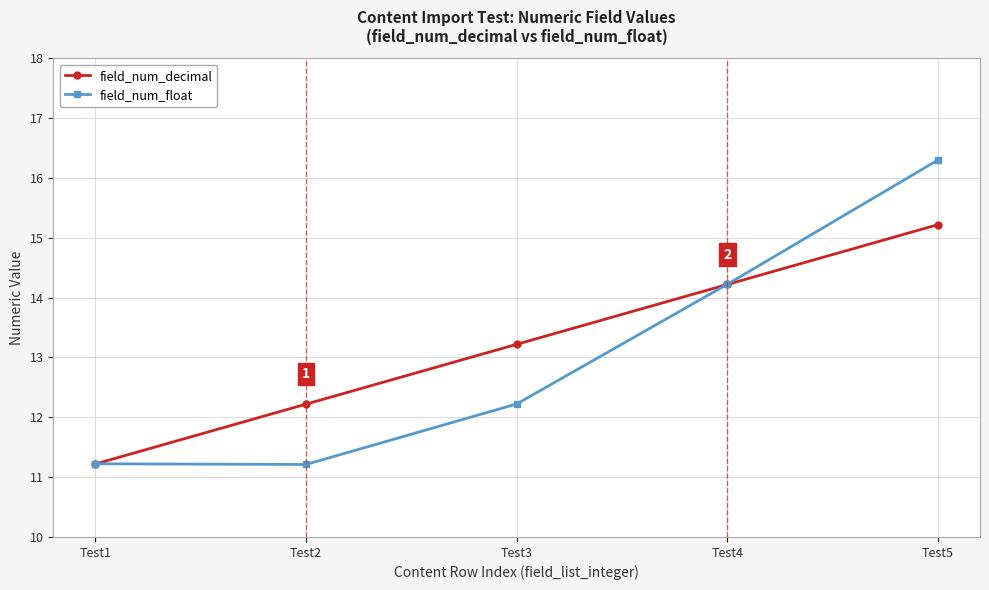

Is the value of field_num_decimal at Test5 greater than the value of field_num_float at Test4?

Yes